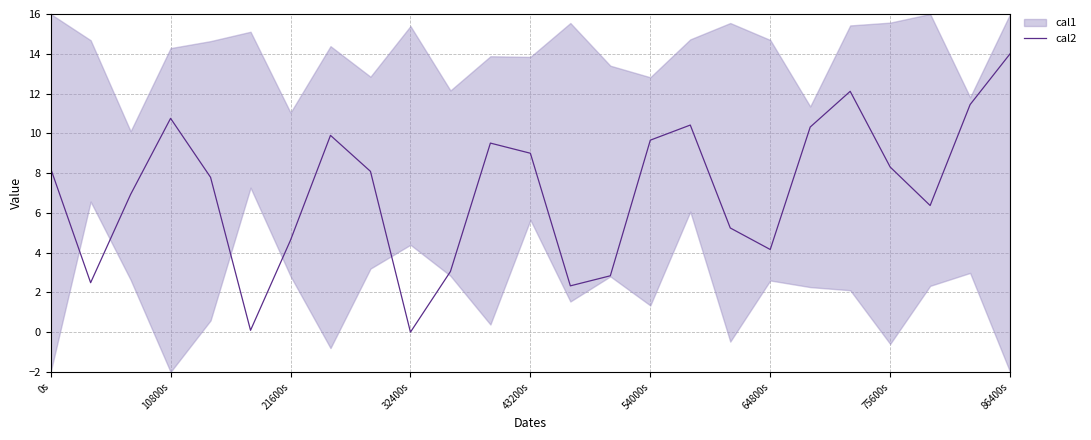

Reading right to left, extract all data points from this chart.

14.0	11.4	6.4	8.3	12.1	10.3	4.2	5.2	10.4	9.7	2.8	2.3	9.0	9.5	3.0	0.0	8.1	9.9	4.6	0.1	7.8	10.8	6.9	2.5	8.2